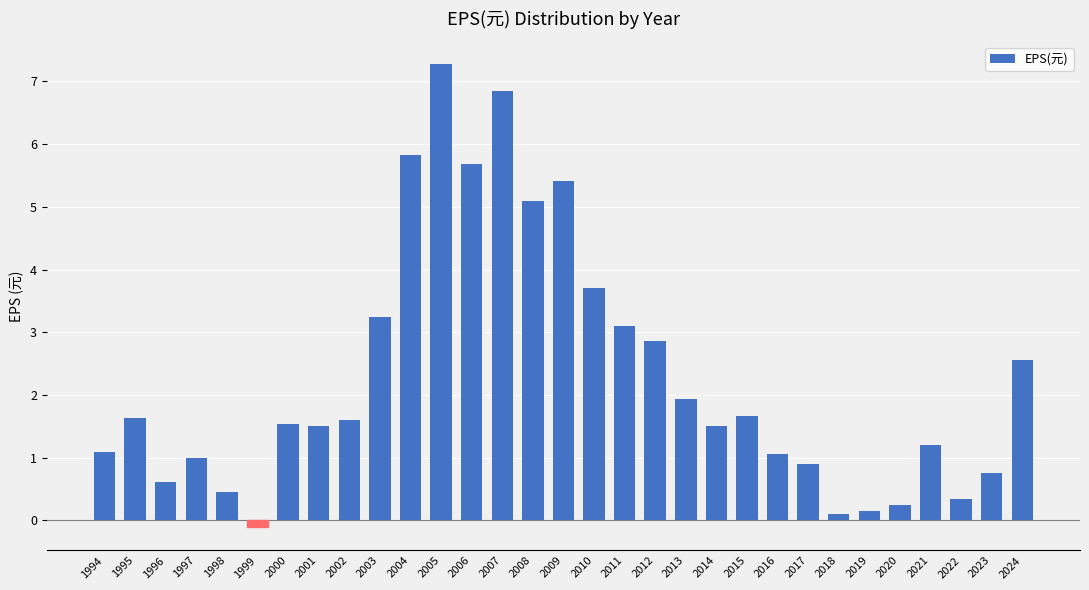

What is the smallest value displayed?

-0.1